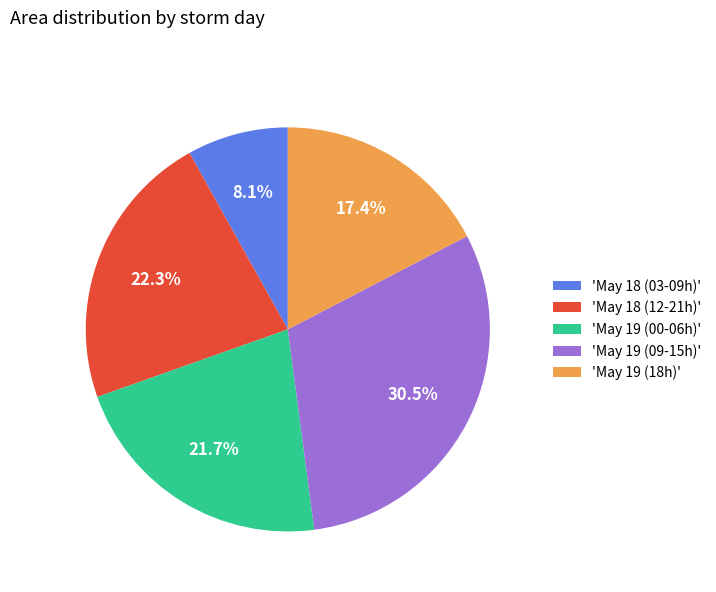

Is the sum of 'May 19 (18h)' and 'May 19 (09-15h)' greater than half?

No